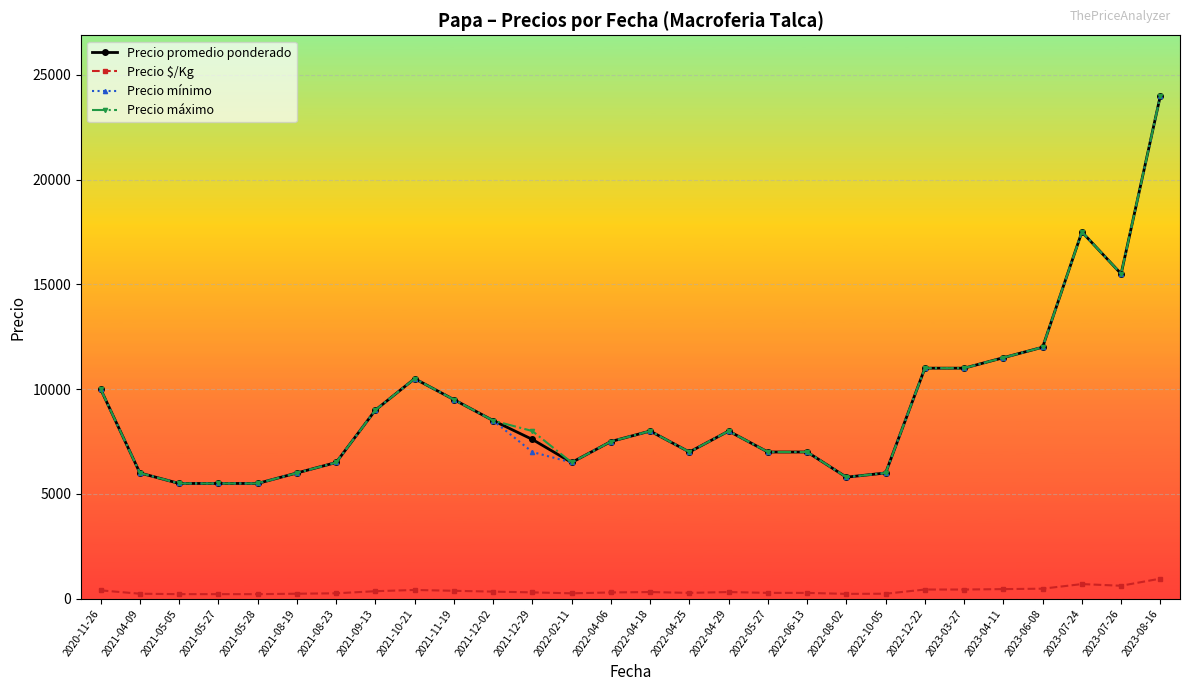

True or false: Precio $/Kg and Precio promedio ponderado intersect in this chart.

False